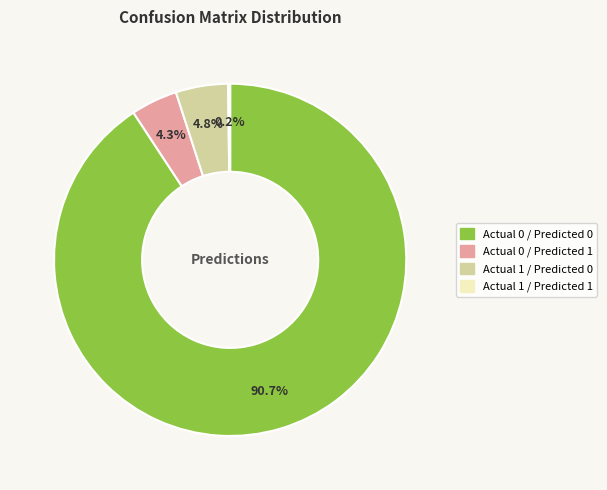

Combined, do Actual 0 / Predicted 1 and Actual 1 / Predicted 0 account for over 50%?

No